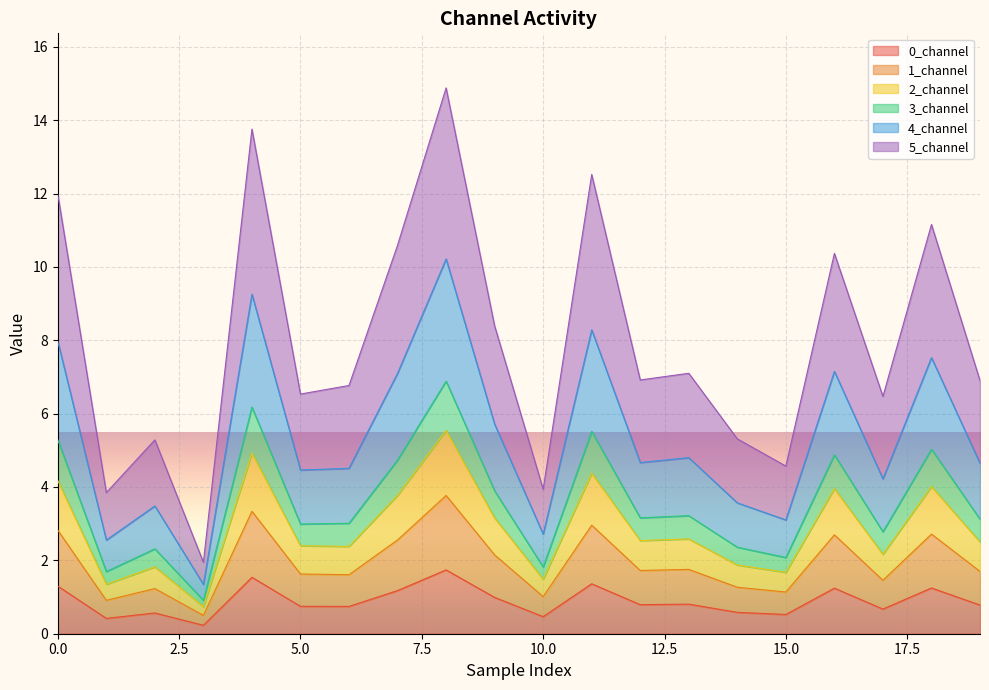

At how many categories does at least one series exceed 6?

14